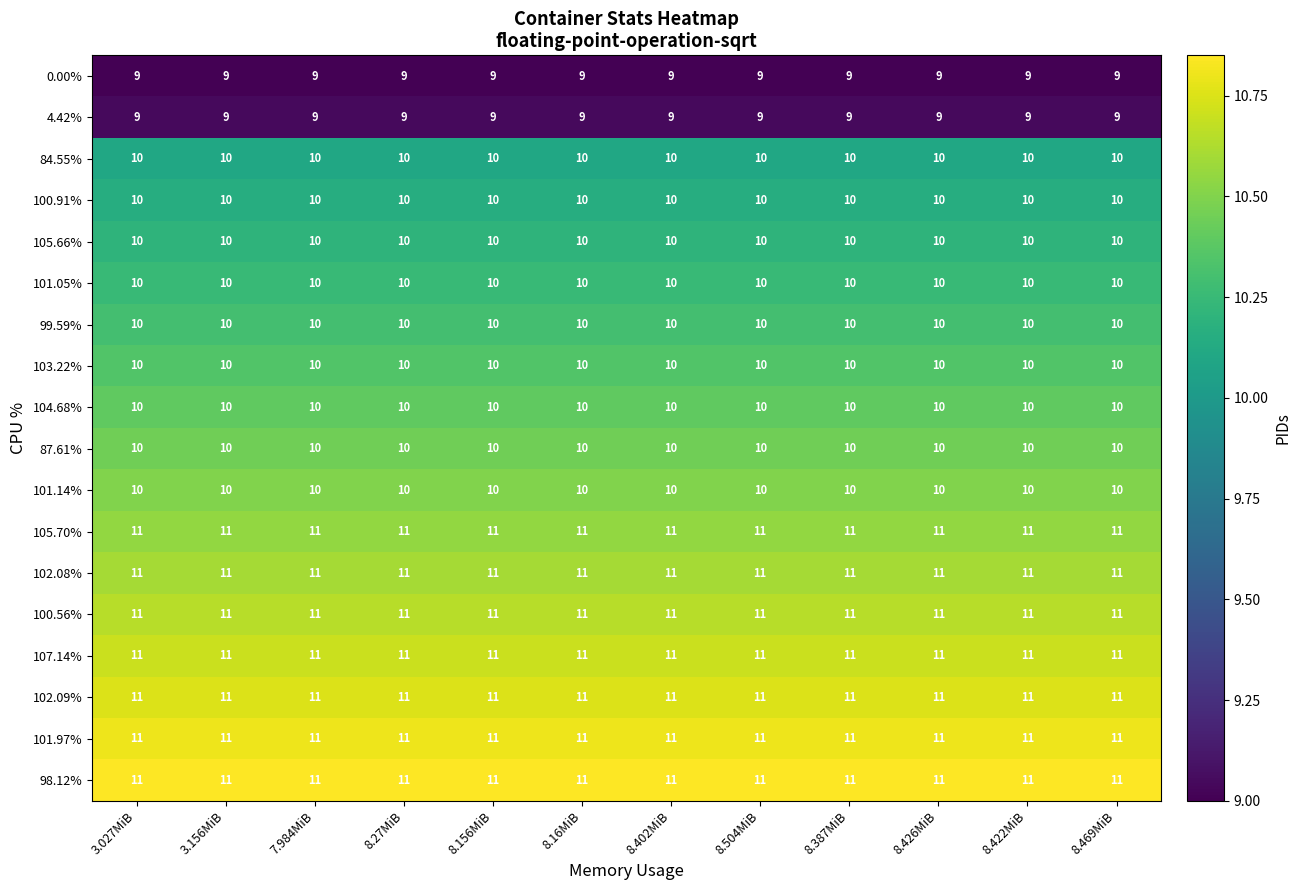

What is the total value across all series at 8.469MiB?

185